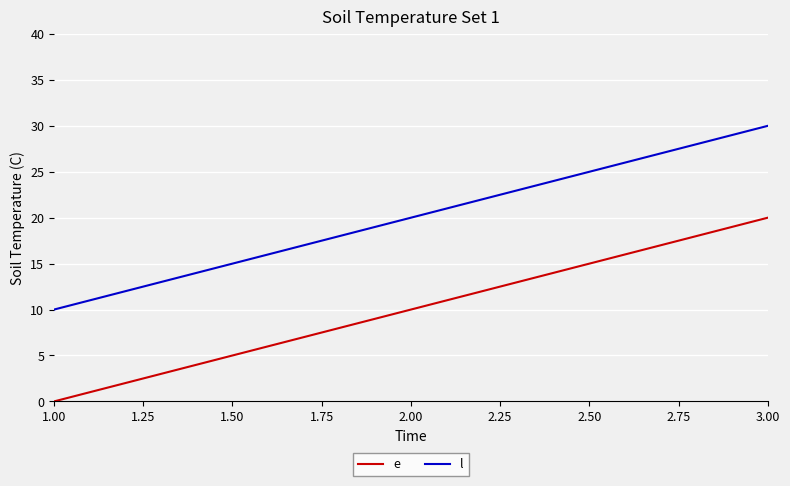

Does the chart have visible grid lines?

Yes